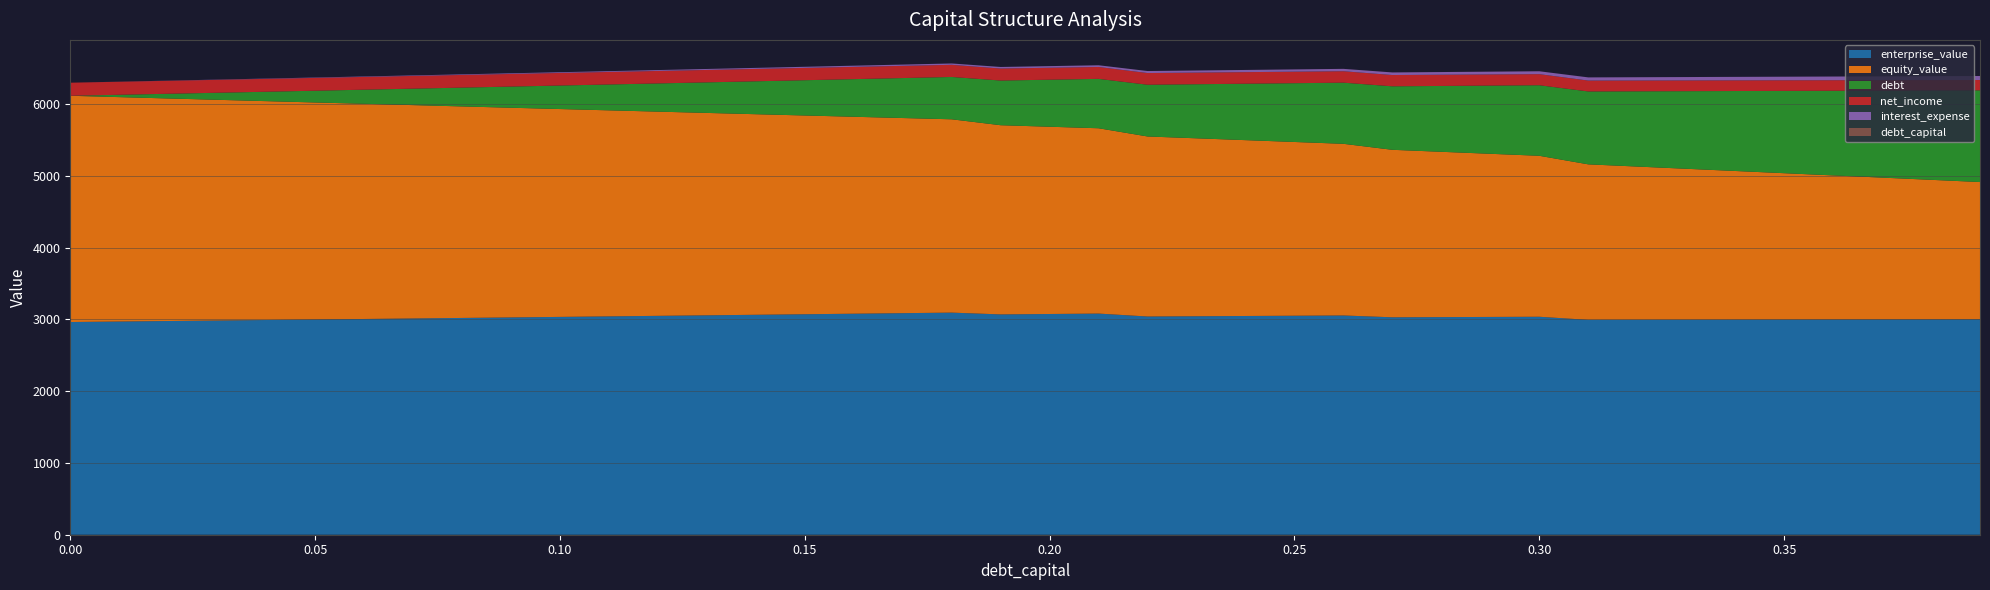

Reading left to right, extract all data points from this chart.

debt_capital: 0.0=0.0	0.01=0.0	0.02=0.0	0.03=0.0	0.04=0.0	0.05=0.1	0.06=0.1	0.07=0.1	0.08=0.1	0.09=0.1	0.1=0.1	0.11=0.1	0.12=0.1	0.13=0.1	0.14=0.1	0.15=0.1	0.16=0.2	0.17=0.2	0.18=0.2	0.19=0.2	0.2=0.2	0.21=0.2	0.22=0.2	0.23=0.2	0.24=0.2	0.25=0.2	0.26=0.3	0.27=0.3	0.28=0.3	0.29=0.3	0.3=0.3	0.31=0.3	0.32=0.3	0.33=0.3	0.34=0.3	0.35=0.3	0.36=0.4	0.37=0.4	0.38=0.4	0.39=0.4
enterprise_value: 0.0=2962.5	0.01=2969.5	0.02=2976.5	0.03=2983.6	0.04=2990.7	0.05=2997.8	0.06=3004.9	0.07=3012.1	0.08=3019.3	0.09=3026.6	0.1=3033.9	0.11=3041.2	0.12=3048.6	0.13=3056.0	0.14=3063.4	0.15=3070.9	0.16=3078.4	0.17=3085.9	0.18=3093.5	0.19=3068.6	0.2=3074.4	0.21=3080.2	0.22=3039.4	0.23=3043.0	0.24=3046.6	0.25=3050.2	0.26=3053.8	0.27=3028.4	0.28=3030.9	0.29=3033.4	0.3=3035.9	0.31=2992.7	0.32=2993.6	0.33=2994.6	0.34=2995.6	0.35=2996.6	0.36=2997.6	0.37=2998.6	0.38=2999.5	0.39=3000.5
debt: 0.0=0.0	0.01=32.8	0.02=65.5	0.03=98.3	0.04=131.0	0.05=163.8	0.06=196.5	0.07=229.3	0.08=262.1	0.09=294.8	0.1=327.6	0.11=360.3	0.12=393.1	0.13=425.8	0.14=458.6	0.15=491.4	0.16=524.1	0.17=556.9	0.18=589.6	0.19=622.4	0.2=655.1	0.21=687.9	0.22=720.6	0.23=753.4	0.24=786.2	0.25=818.9	0.26=851.7	0.27=884.4	0.28=917.2	0.29=949.9	0.3=982.7	0.31=1015.5	0.32=1048.2	0.33=1081.0	0.34=1113.7	0.35=1146.5	0.36=1179.2	0.37=1212.0	0.38=1244.8	0.39=1277.5
equity_value: 0.0=3151.3	0.01=3125.6	0.02=3099.8	0.03=3074.1	0.04=3048.4	0.05=3022.8	0.06=2997.2	0.07=2971.6	0.08=2946.1	0.09=2920.6	0.1=2895.1	0.11=2869.7	0.12=2844.3	0.13=2818.9	0.14=2793.6	0.15=2768.3	0.16=2743.1	0.17=2717.9	0.18=2692.7	0.19=2635.1	0.2=2608.1	0.21=2581.2	0.22=2507.6	0.23=2478.4	0.24=2449.2	0.25=2420.1	0.26=2390.9	0.27=2332.8	0.28=2302.5	0.29=2272.3	0.3=2242.0	0.31=2166.0	0.32=2134.2	0.33=2102.4	0.34=2070.7	0.35=2038.9	0.36=2007.1	0.37=1975.3	0.38=1943.6	0.39=1911.8
interest_expense: 0.0=0.0	0.01=1.0	0.02=2.1	0.03=3.1	0.04=4.2	0.05=5.2	0.06=6.2	0.07=7.3	0.08=8.3	0.09=9.4	0.1=10.4	0.11=11.5	0.12=12.5	0.13=13.5	0.14=14.6	0.15=15.6	0.16=16.7	0.17=17.7	0.18=18.8	0.19=21.7	0.2=22.9	0.21=24.0	0.22=28.0	0.23=29.2	0.24=30.5	0.25=31.8	0.26=33.0	0.27=36.1	0.28=37.4	0.29=38.8	0.3=40.1	0.31=44.3	0.32=45.7	0.33=47.1	0.34=48.6	0.35=50.0	0.36=51.4	0.37=52.8	0.38=54.3	0.39=55.7
net_income: 0.0=182.2	0.01=181.5	0.02=180.8	0.03=180.1	0.04=179.3	0.05=178.6	0.06=177.9	0.07=177.2	0.08=176.4	0.09=175.7	0.1=175.0	0.11=174.3	0.12=173.6	0.13=172.8	0.14=172.1	0.15=171.4	0.16=170.7	0.17=169.9	0.18=169.2	0.19=167.2	0.2=166.4	0.21=165.6	0.22=162.8	0.23=161.9	0.24=161.1	0.25=160.2	0.26=159.3	0.27=157.2	0.28=156.3	0.29=155.3	0.3=154.4	0.31=151.5	0.32=150.5	0.33=149.5	0.34=148.5	0.35=147.6	0.36=146.6	0.37=145.6	0.38=144.6	0.39=143.6